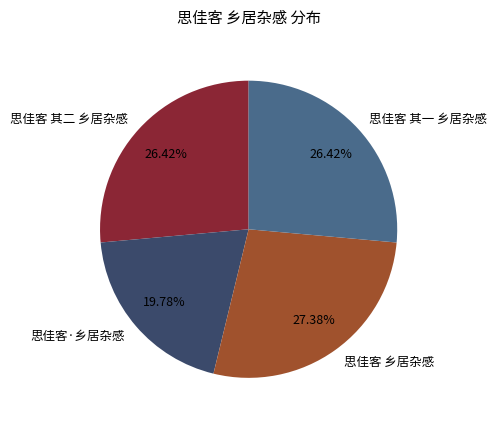

What percentage is the 思佳客 其一 乡居杂感 slice, to the nearest percent?

26%